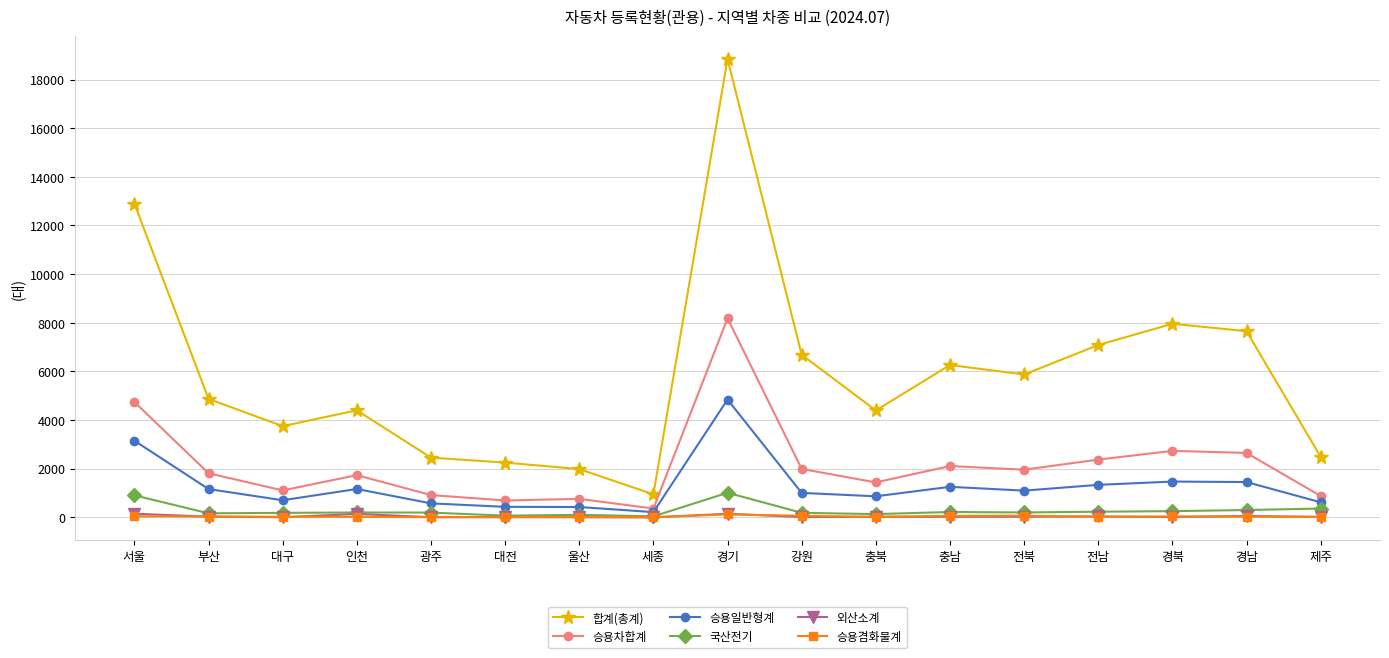

What value does the 외산소계 series have at 충남, to the nearest 5?

25